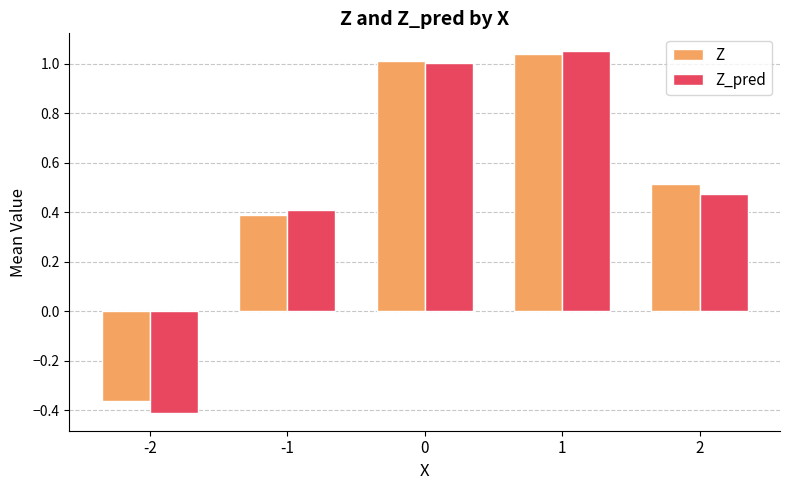

What is the difference between the second highest and second lowest values in the Z series?

0.6